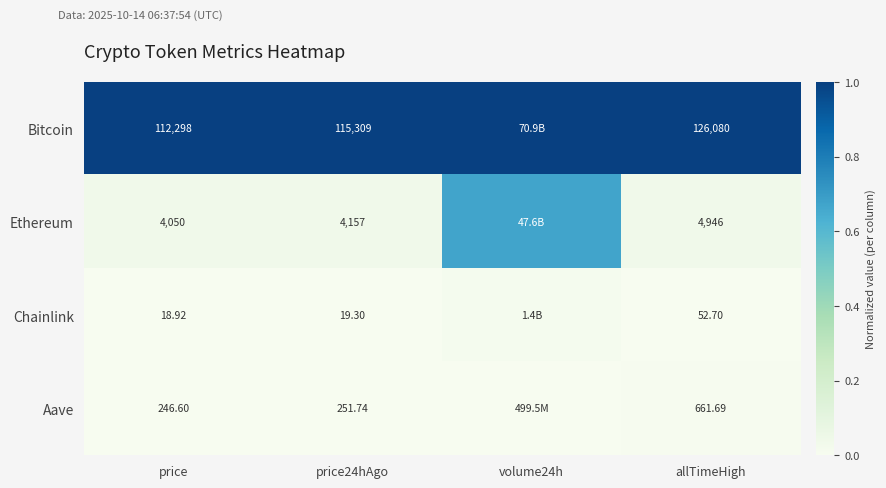

Which series changed the most between price and allTimeHigh?

Bitcoin